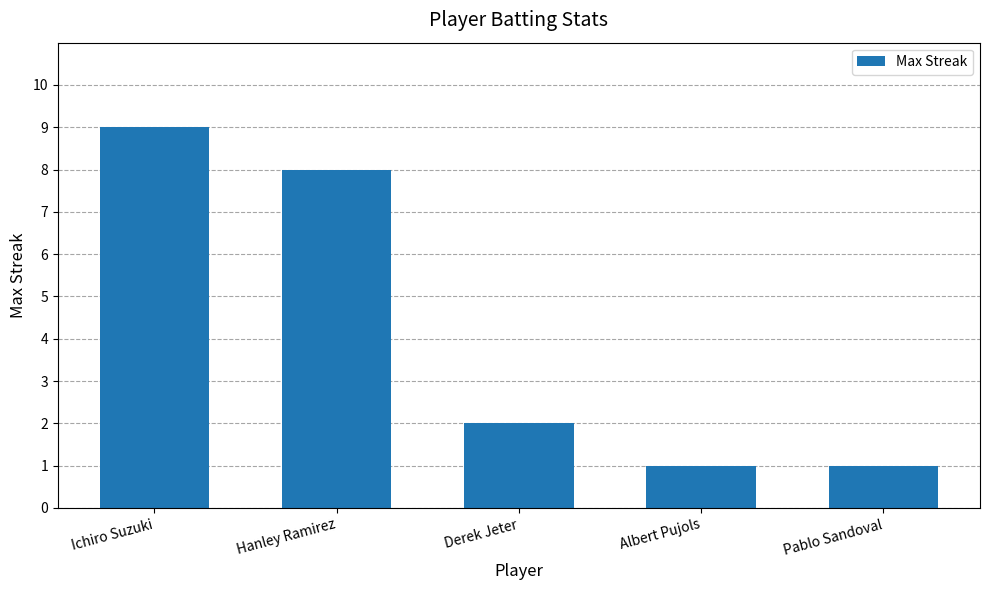

What is the label of the 2nd bar from the right?

Albert Pujols